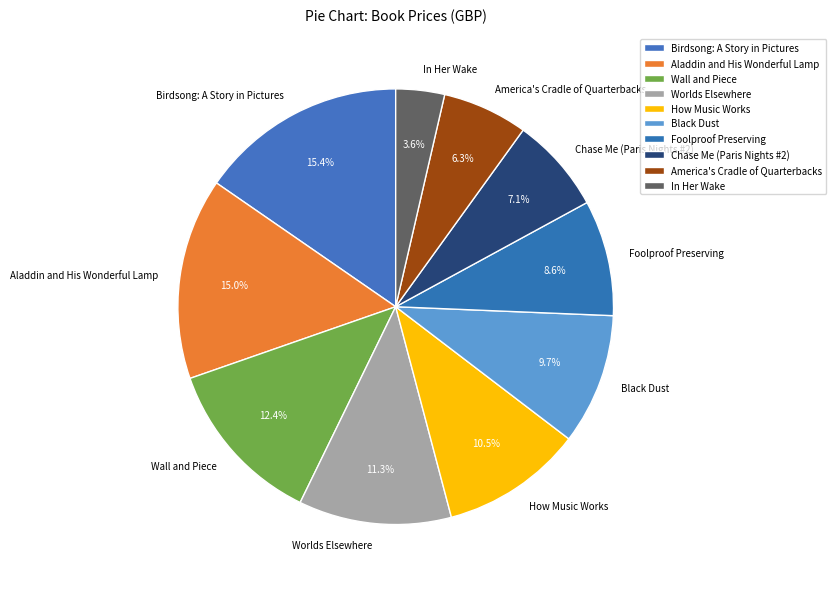

To the nearest percent, what portion does Aladdin and His Wonderful Lamp represent?

15%